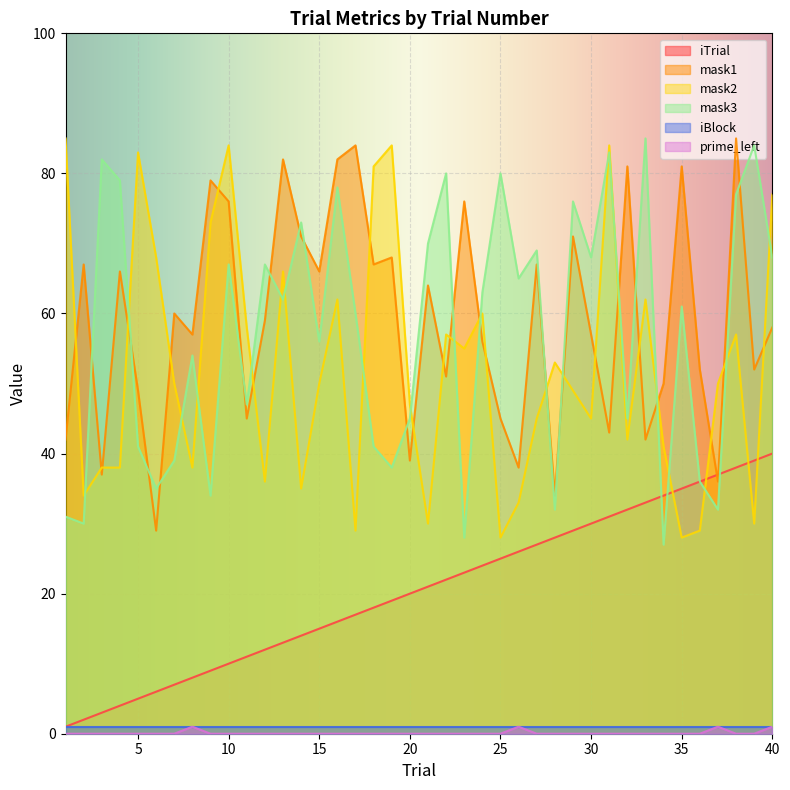

Which has a higher value, 8 or 15?

15